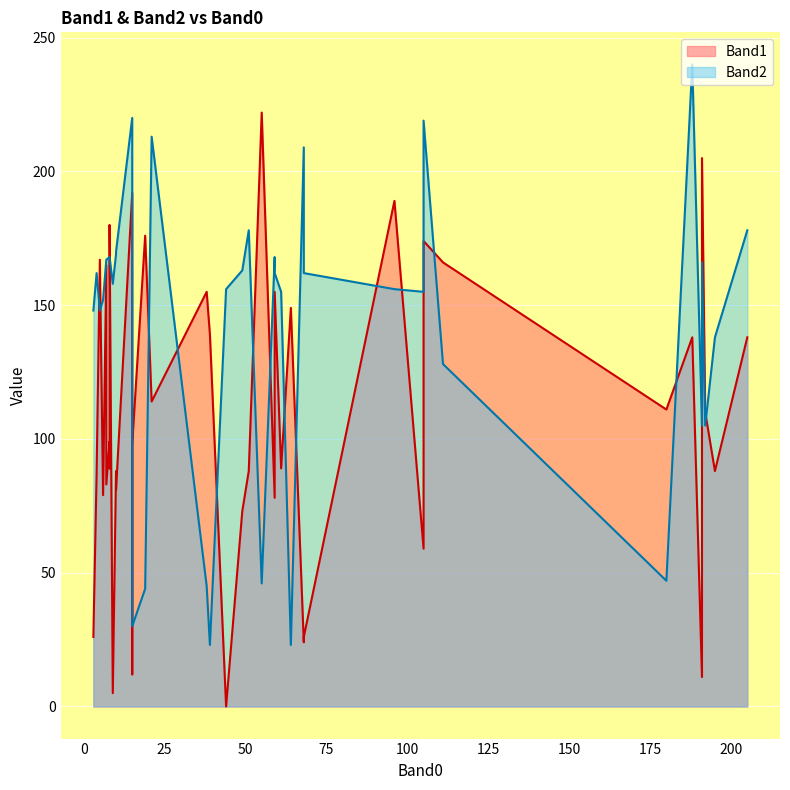

Is the value of Band2 at 3 greater than the value of Band1 at 15?

No